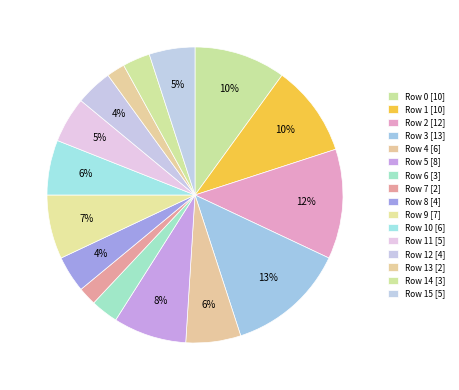

Rank the categories by value from lowest to highest.

Row 7, Row 13, Row 6, Row 14, Row 8, Row 12, Row 11, Row 15, Row 4, Row 10, Row 9, Row 5, Row 0, Row 1, Row 2, Row 3